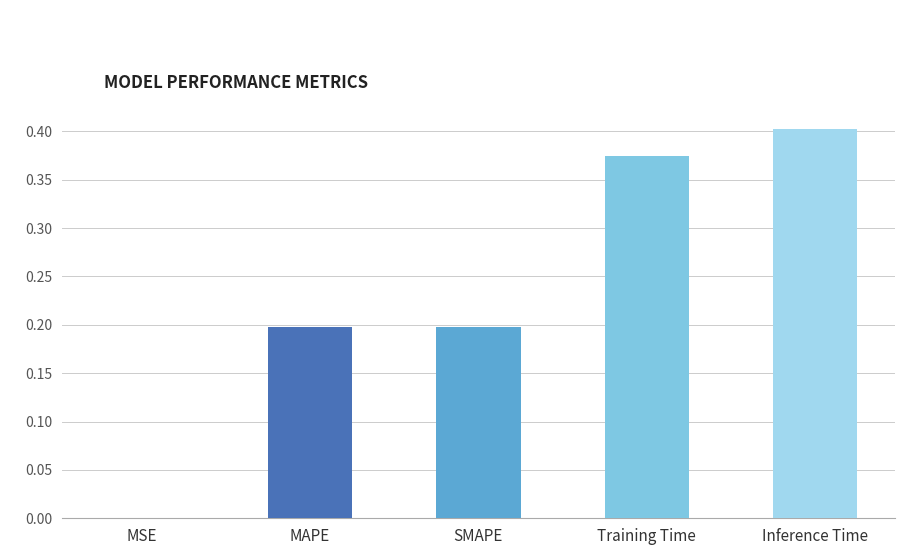

Which label corresponds to the largest value in the chart?

Inference Time